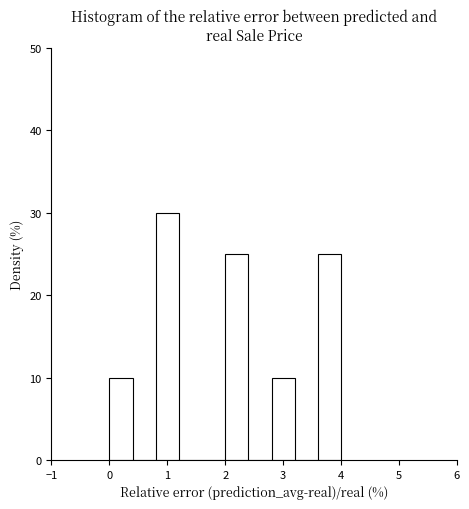

Reading left to right, list every bar in this chart as the range it spans on the x-axis followed by its height. The values are not printed on the chart, so give them approximately, as read against the axis.

0.0 to 0.4: 10
0.4 to 0.8: 0
0.8 to 1.2: 30
1.2 to 1.6: 0
1.6 to 2.0: 0
2.0 to 2.4: 25
2.4 to 2.8: 0
2.8 to 3.2: 10
3.2 to 3.6: 0
3.6 to 4.0: 25